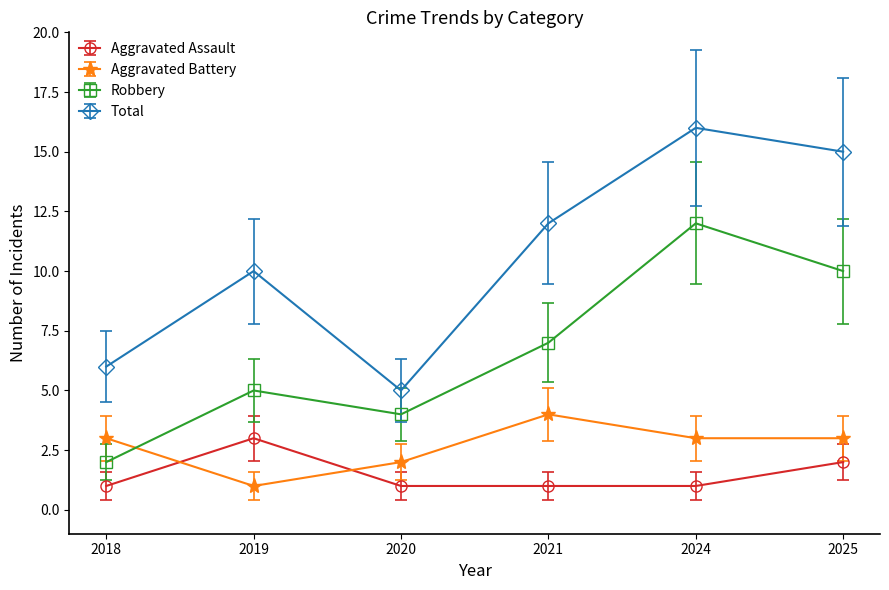

What is the difference between the maximum and minimum values in the Aggravated Assault series?

2